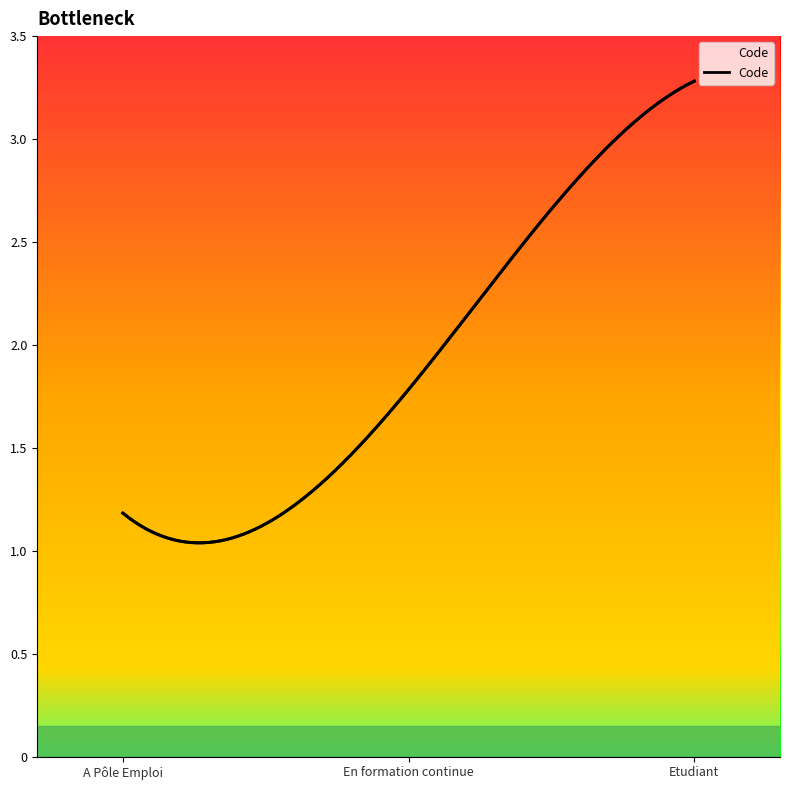

What is the change in value from A Pôle Emploi to Etudiant?

+2